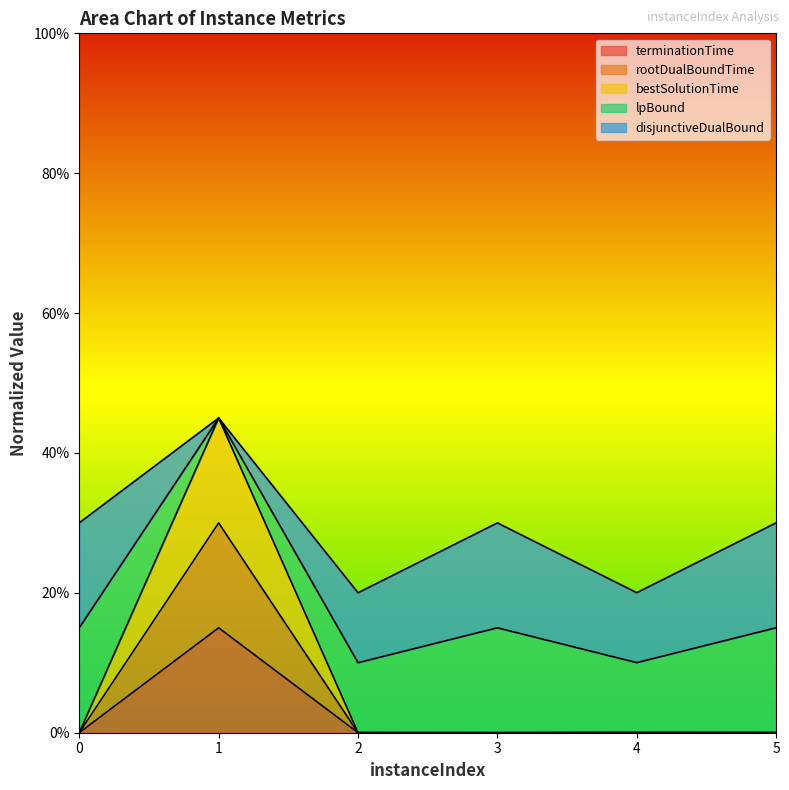

True or false: rootDualBoundTime and bestSolutionTime cross at least once.

False